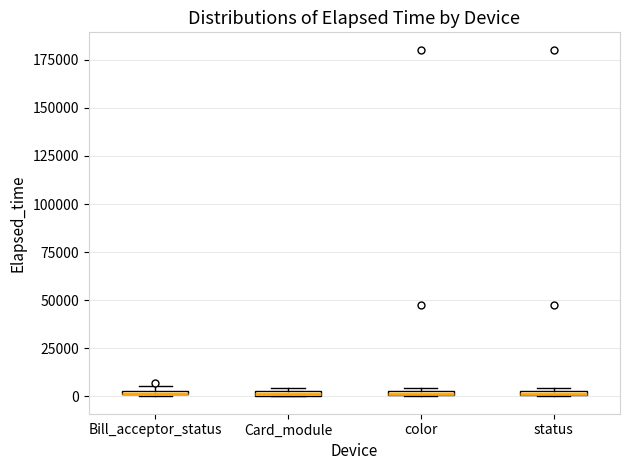

Where is the lower edge of the box for color on the y-axis? The values are not printed on the chart, so give them approximately, as read against the axis.

0